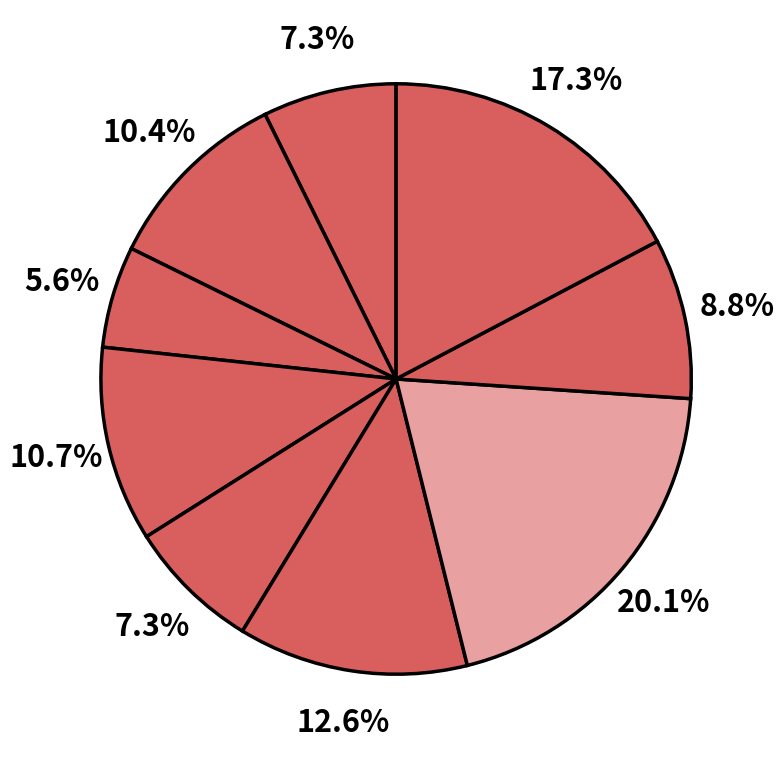

Rank the categories by value from lowest to highest.

North Central, Central, Northern Province, Uva, Eastern Province, North Western, Sabaragamuwa, Western, Southern